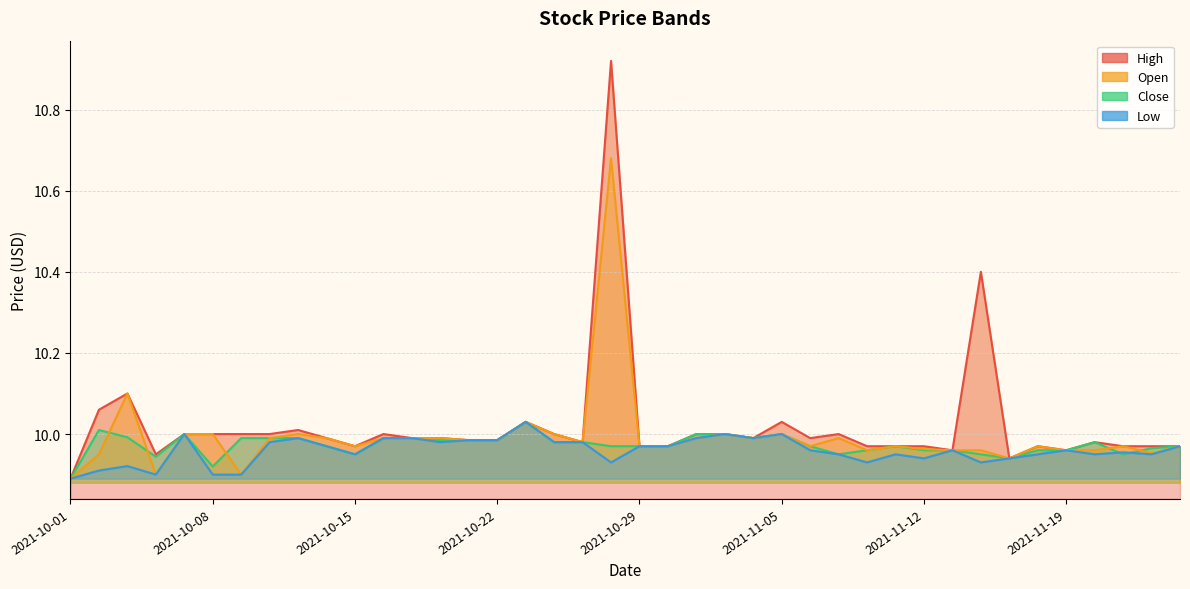

True or false: Open and Low intersect in this chart.

False